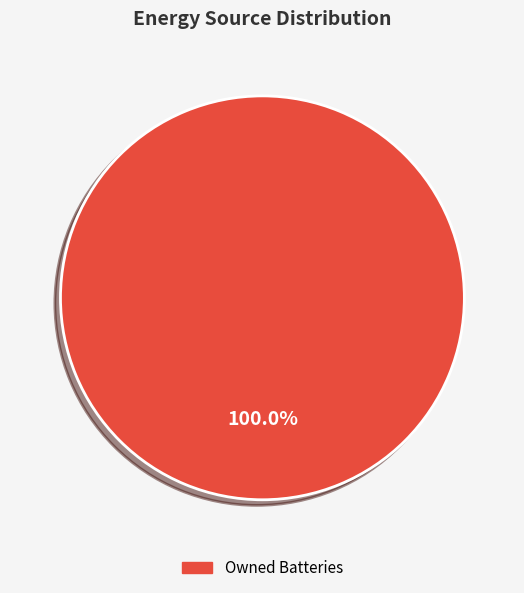

Is there any slice that represents more than half of the pie?

Yes